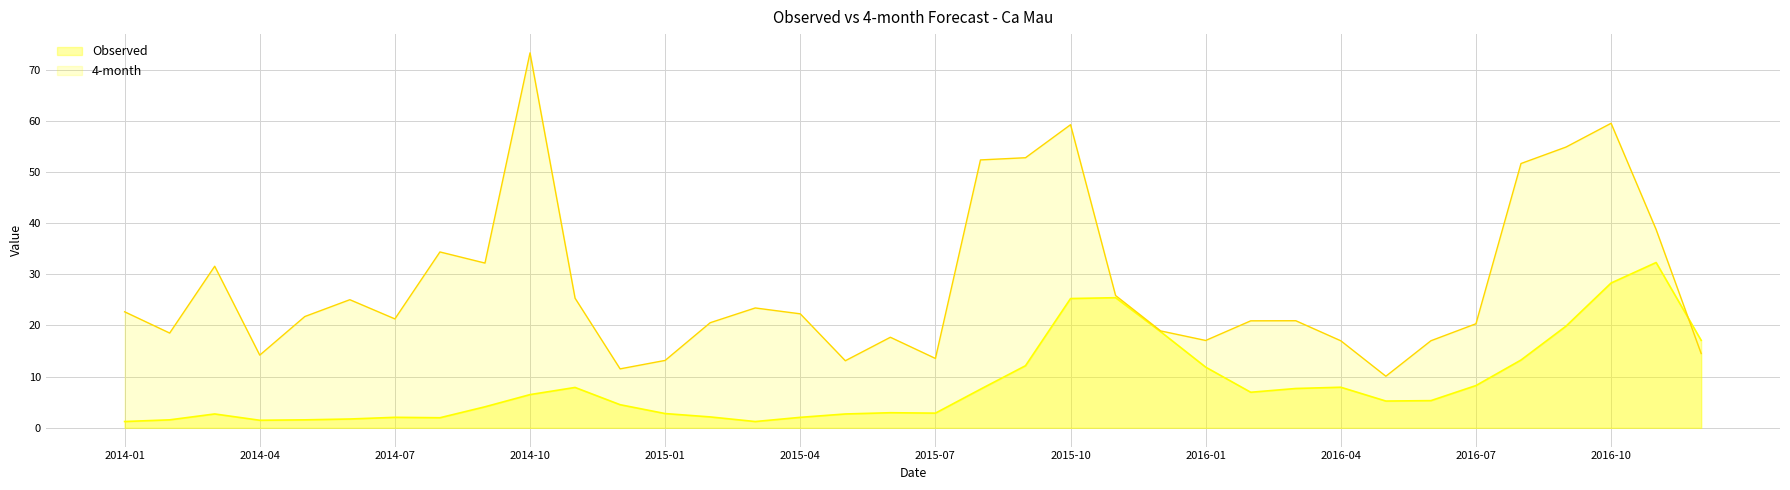

Which series has the widest spread of values?

4-month